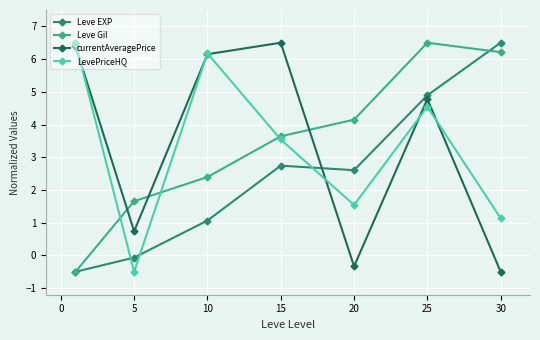

What is the value of the Leve EXP point at the 6th from the left?

4.9